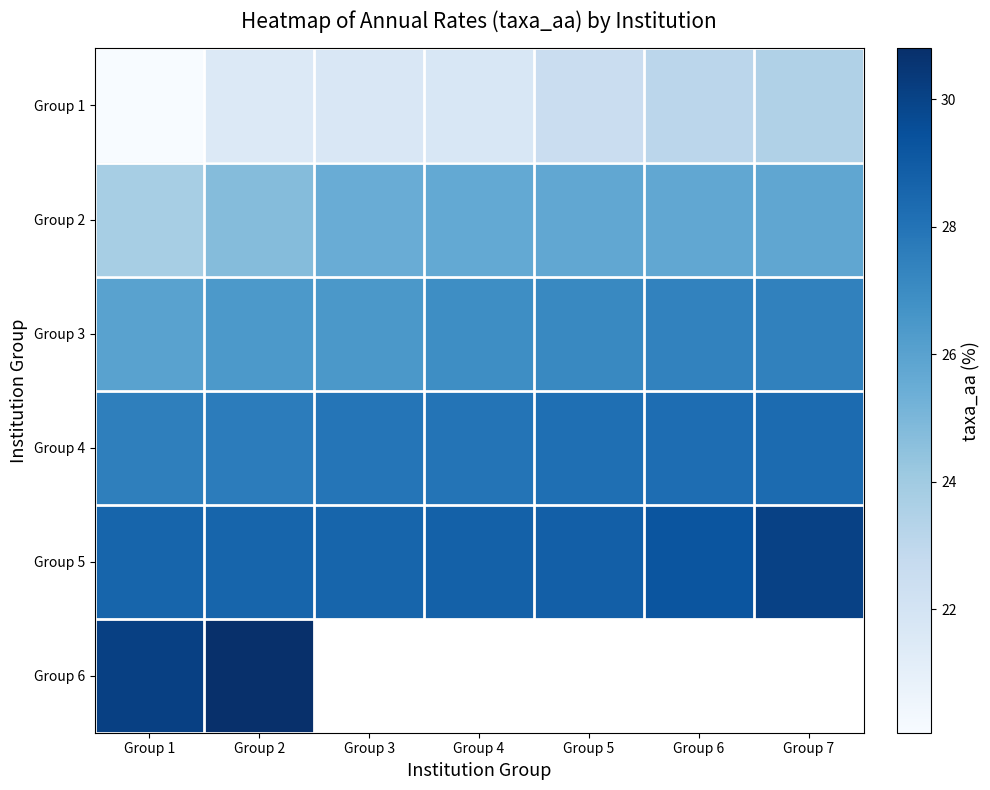

At how many categories does at least one series exceed 30?

3